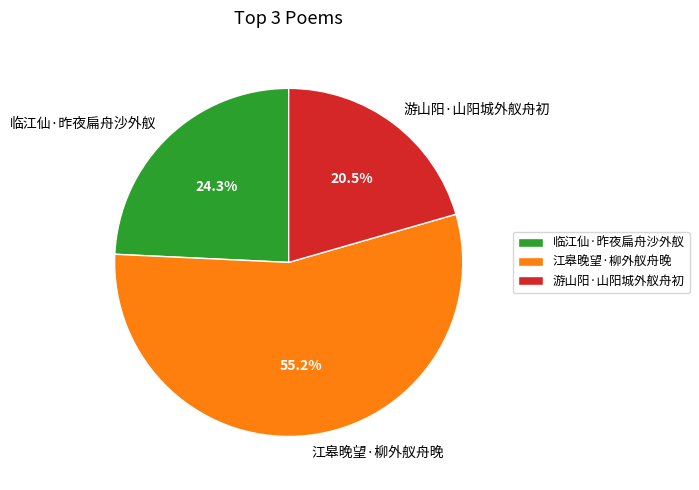

Does 江皋晚望·柳外舣舟晚 account for over 50% of the chart?

Yes